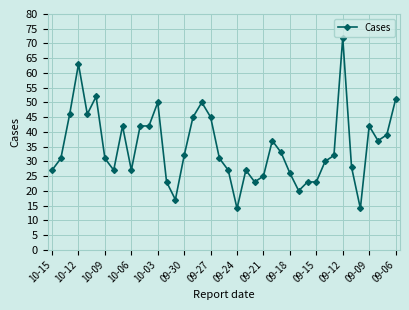

What is the difference between the maximum and minimum values?

58